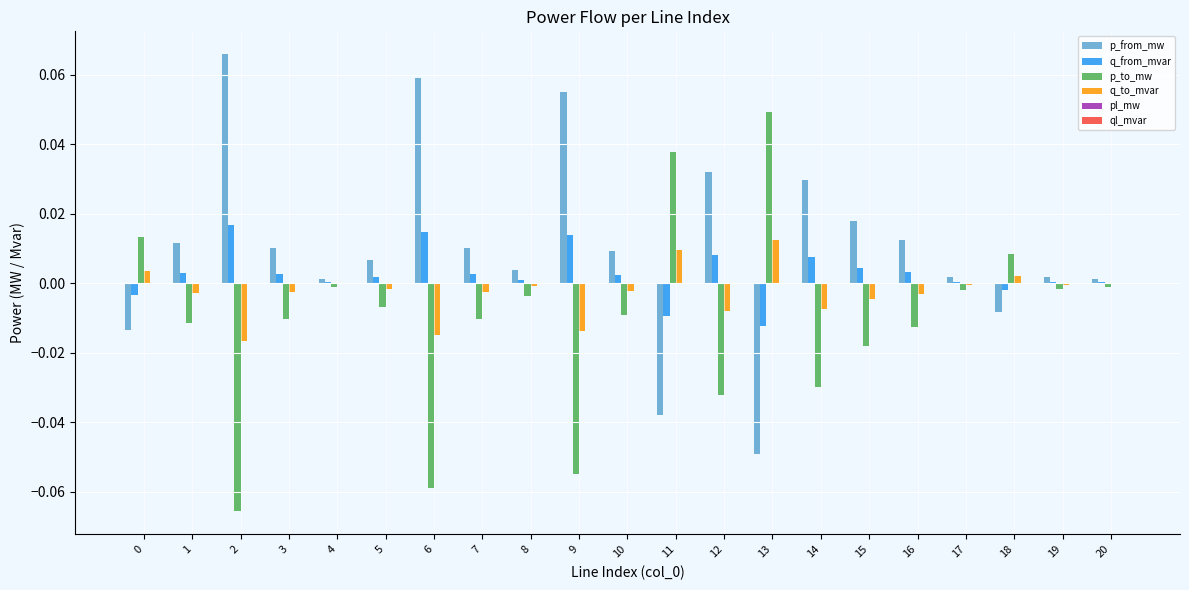

Which category has the highest value in the q_from_mvar series?

2